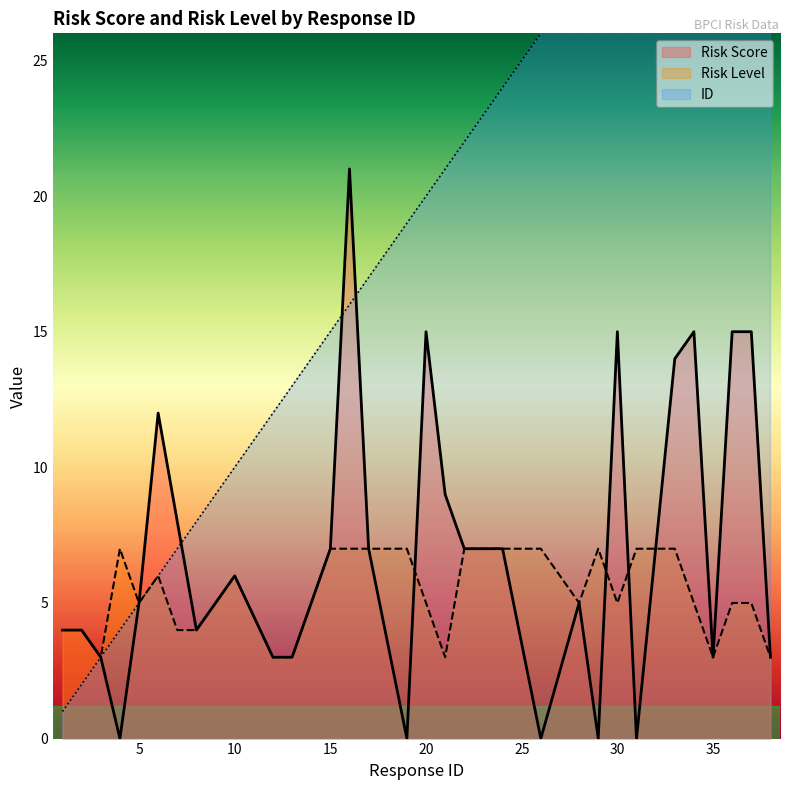

What is the difference between the Risk Score values at 20 and 13?

12